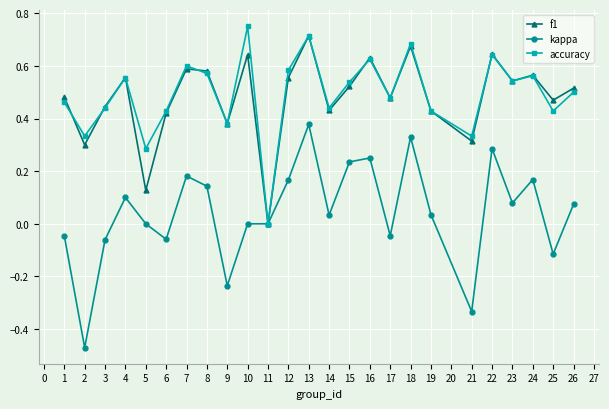

True or false: kappa has a value of 0.0 at 5.

True